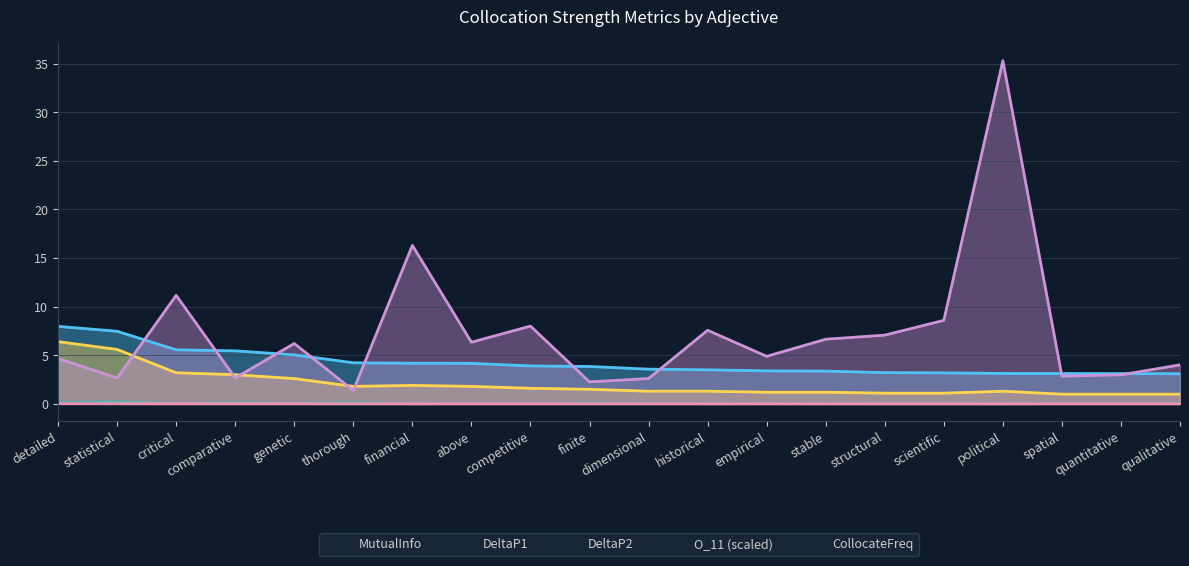

Reading right to left, what are all the values shown in this chart?

MutualInfo: 3.1	3.1	3.1	3.1	3.2	3.2	3.4	3.4	3.5	3.6	3.8	3.9	4.2	4.2	4.2	5.0	5.5	5.6	7.5	8.0
DeltaP1: 0.0	0.0	0.0	0.0	0.0	0.0	0.0	0.0	0.0	0.0	0.1	0.0	0.0	0.0	0.1	0.0	0.1	0.0	0.2	0.1
DeltaP2: 0.0	0.0	0.0	0.0	0.0	0.0	0.0	0.0	0.0	0.0	0.0	0.0	0.0	0.0	0.0	0.0	0.0	0.0	0.0	0.0
O_11 (scaled): 1.0	1.0	1.0	1.3	1.1	1.1	1.2	1.2	1.3	1.3	1.5	1.6	1.8	1.9	1.8	2.6	3.0	3.2	5.6	6.4
CollocateFreq: 4.0	3.0	2.9	35.3	8.6	7.1	6.7	4.9	7.6	2.6	2.3	8.0	6.3	16.3	1.4	6.2	2.7	11.2	2.7	4.7